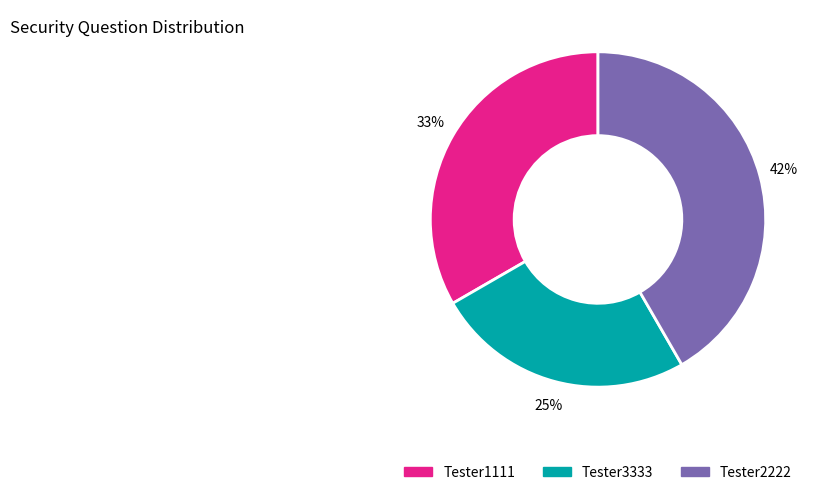

To the nearest percent, what portion does Tester3333 represent?

25%